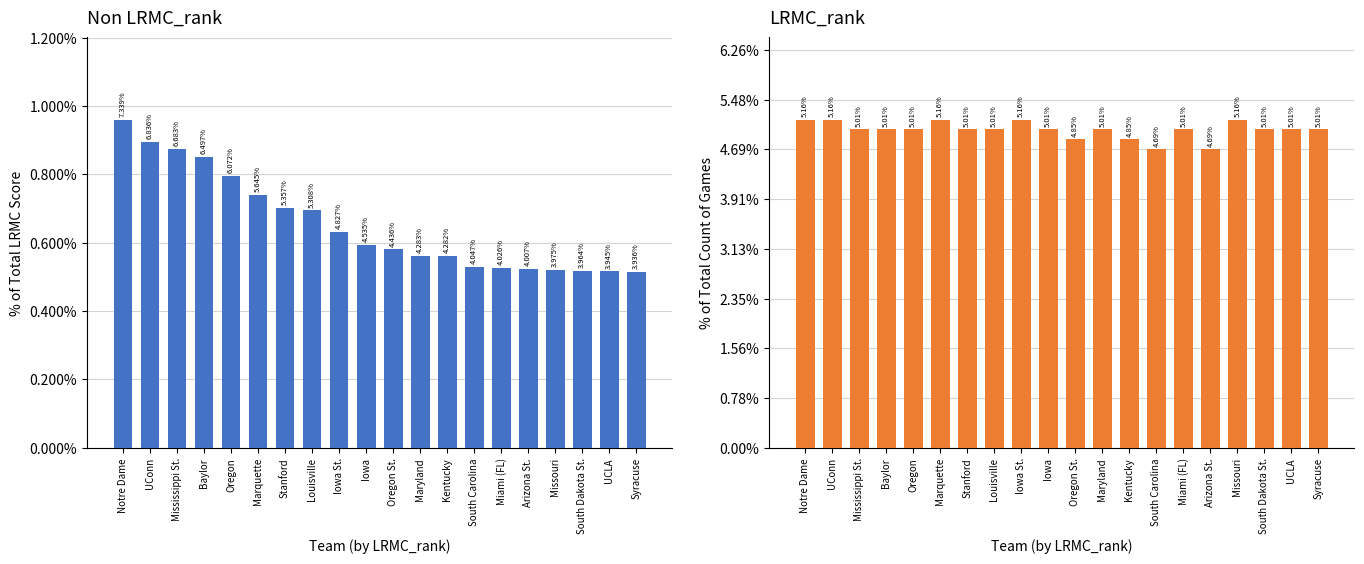

How many bars are there in total?

40